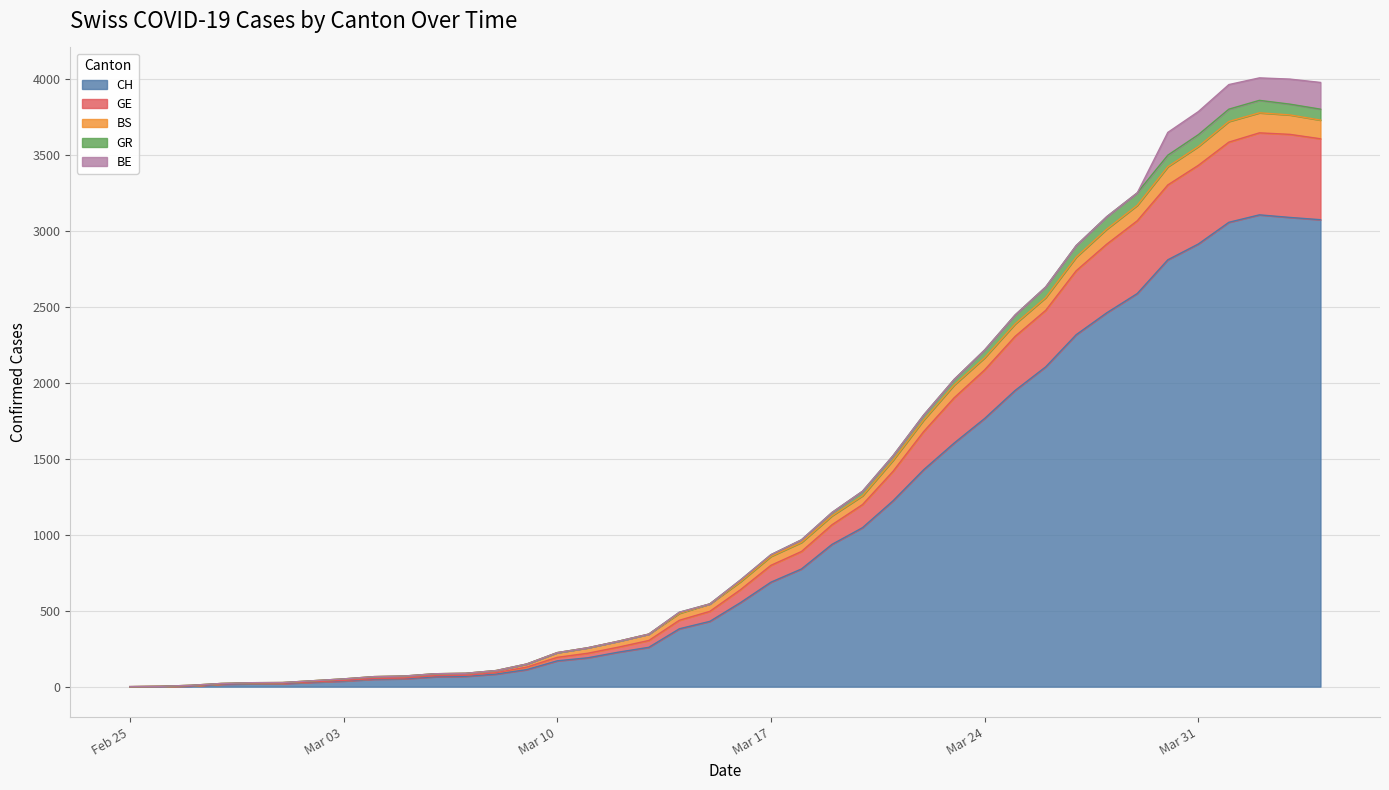

How many lines are shown in the chart?

5